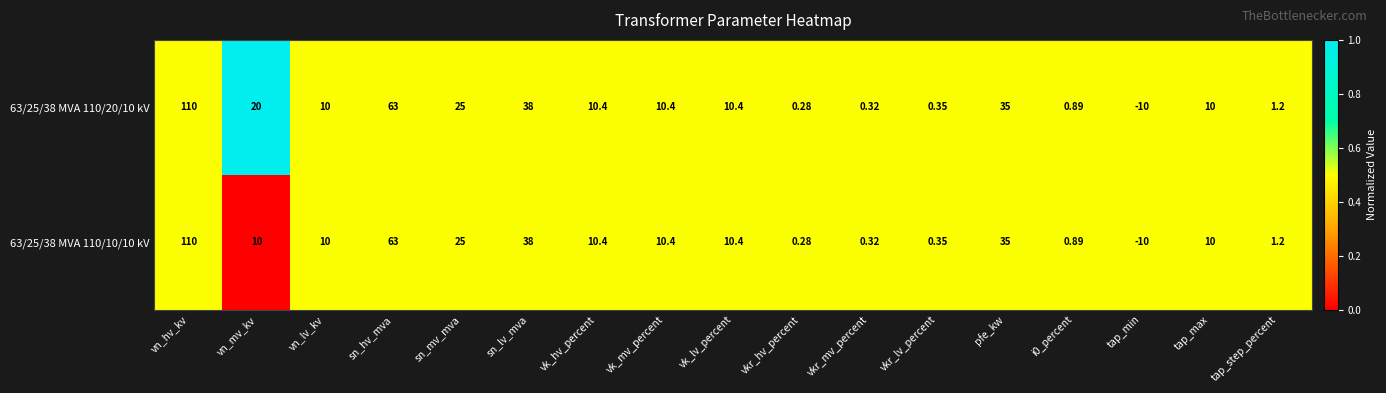

Where does the 63/25/38 MVA 110/20/10 kV series first go above 10?

vn_hv_kv